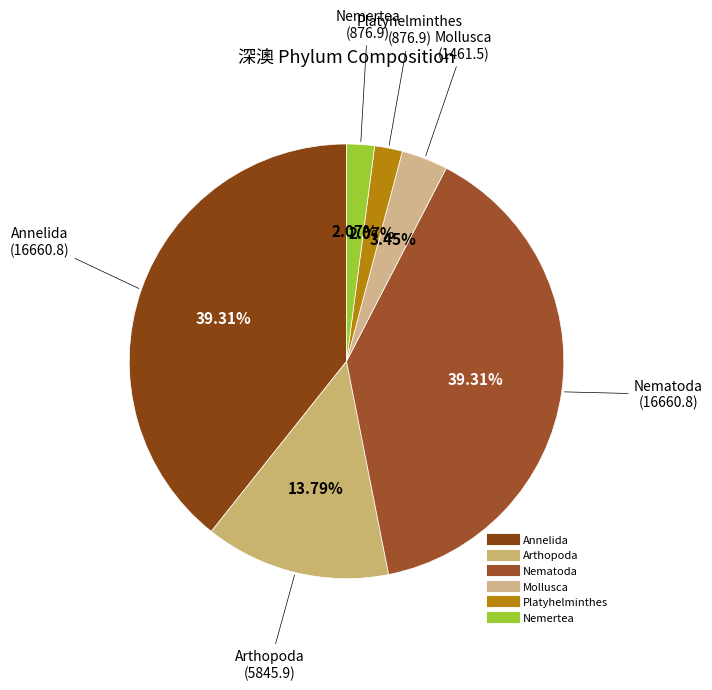

How many slices are in this pie chart?

6